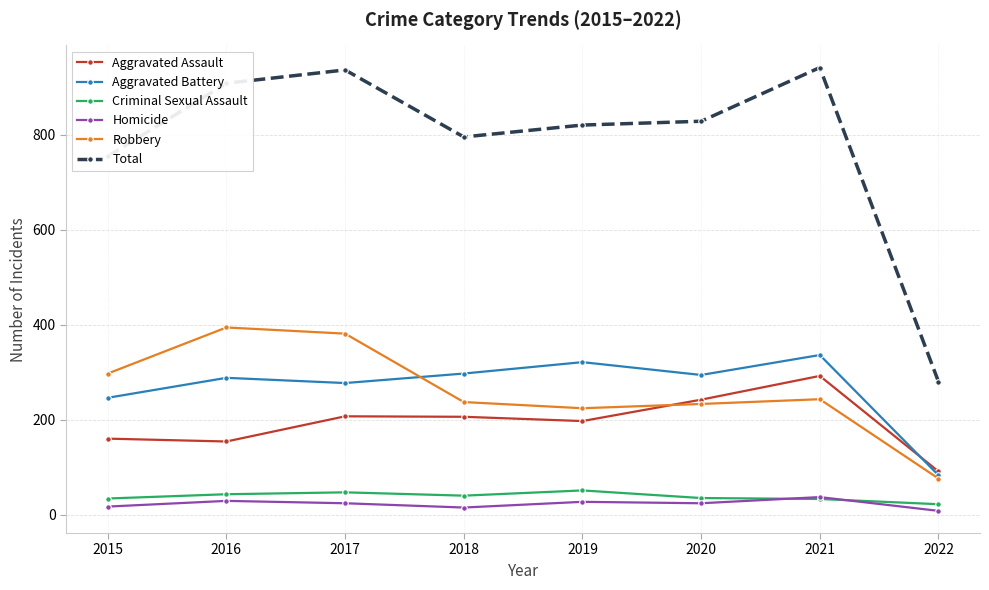

What is the greatest value displayed?

941